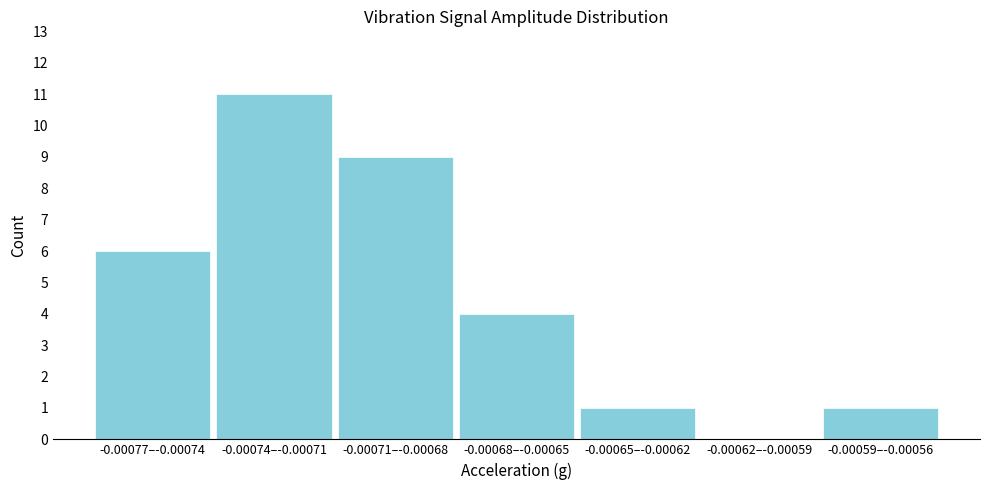

Reading left to right, transcribe all the data shown in this chart.

-0.00077–-0.00074=6	-0.00074–-0.00071=11	-0.00071–-0.00068=9	-0.00068–-0.00065=4	-0.00065–-0.00062=1	-0.00062–-0.00059=0	-0.00059–-0.00056=1